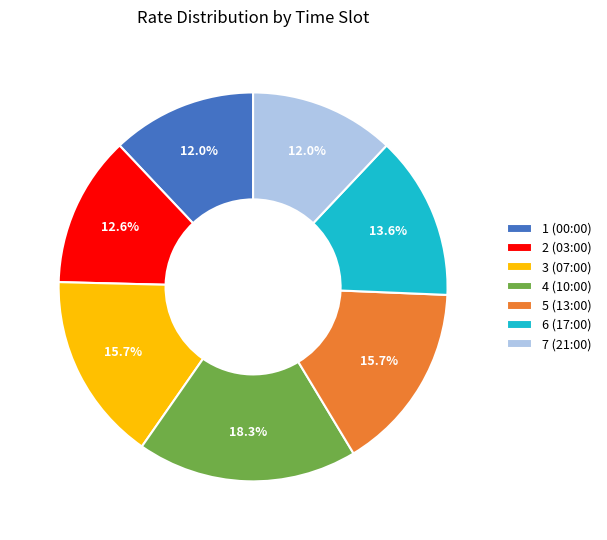

Does any single category account for the majority?

No